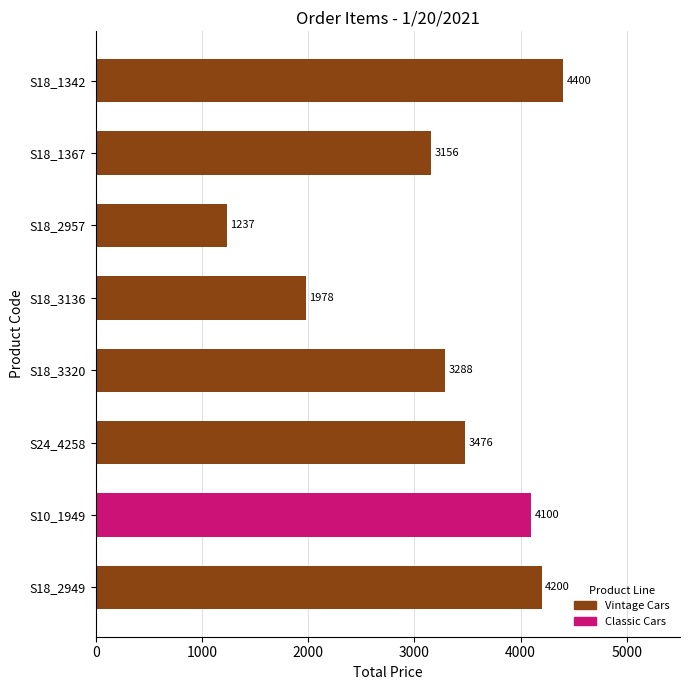

Rank the categories by value from lowest to highest.

S18_2957, S18_3136, S18_1367, S18_3320, S24_4258, S10_1949, S18_2949, S18_1342